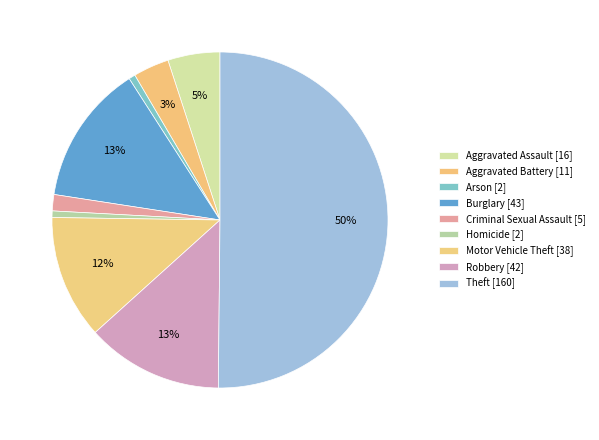

Combined, do Aggravated Battery and Arson account for over 50%?

No